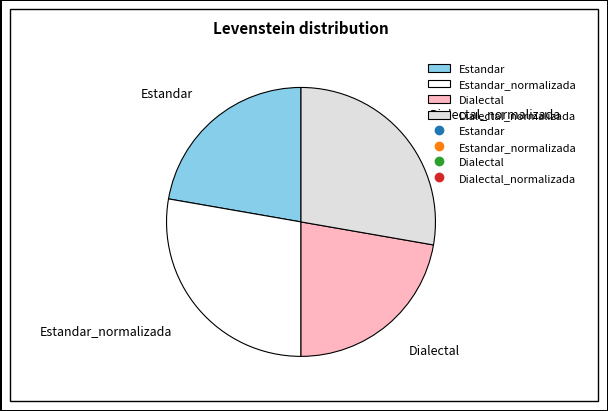

Is Dialectal the majority of the pie?

No